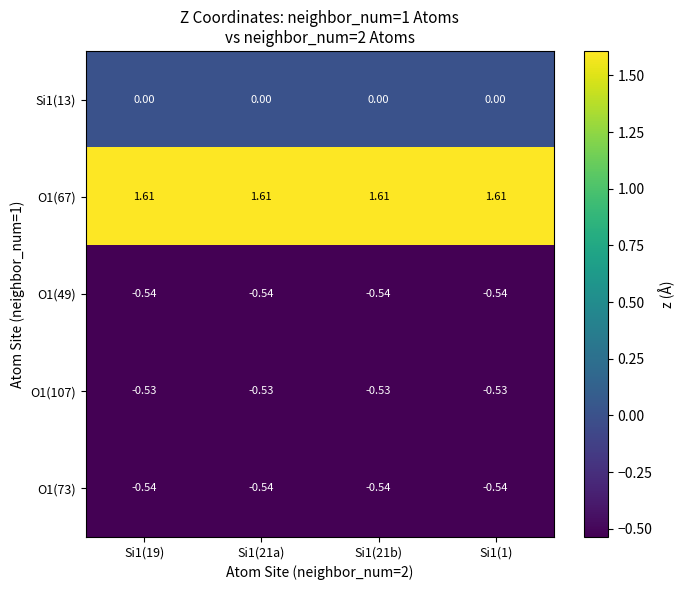

Is the value of Si1(13) at Si1(21b) greater than the value of O1(73) at Si1(21b)?

Yes